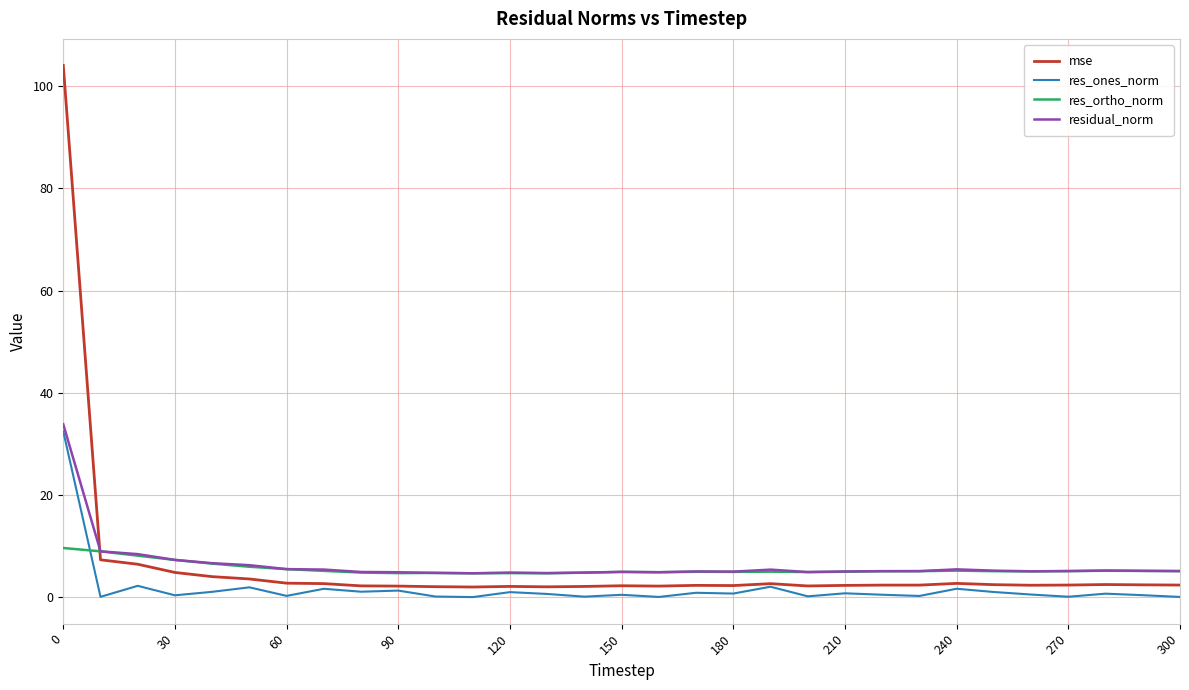

True or false: res_ortho_norm and res_ones_norm intersect in this chart.

True